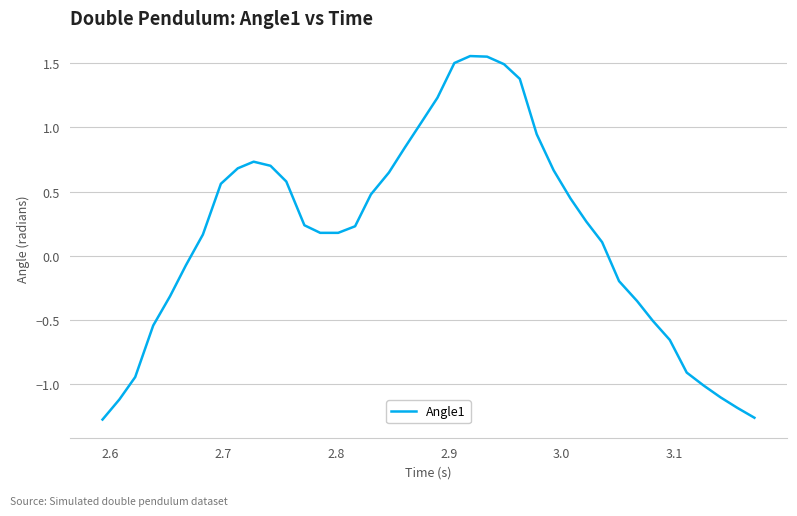

What is the difference between the maximum and minimum values?

2.8